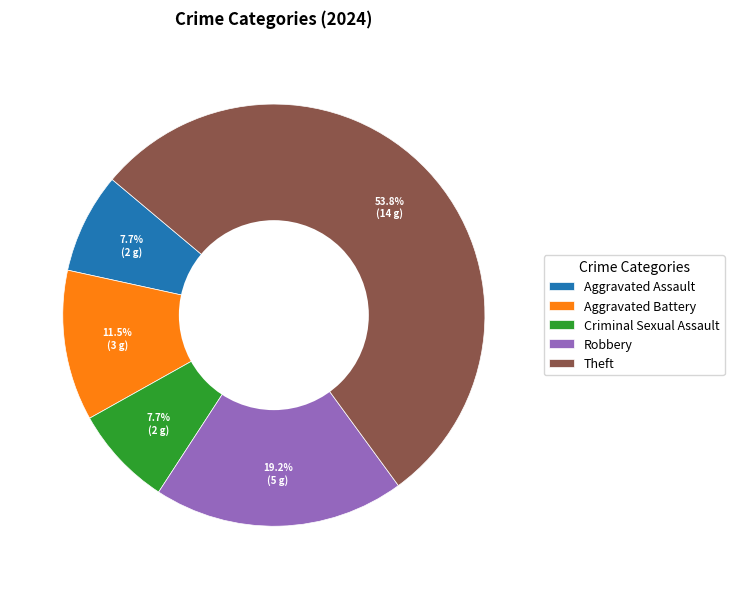

How many segments does this pie chart have?

5